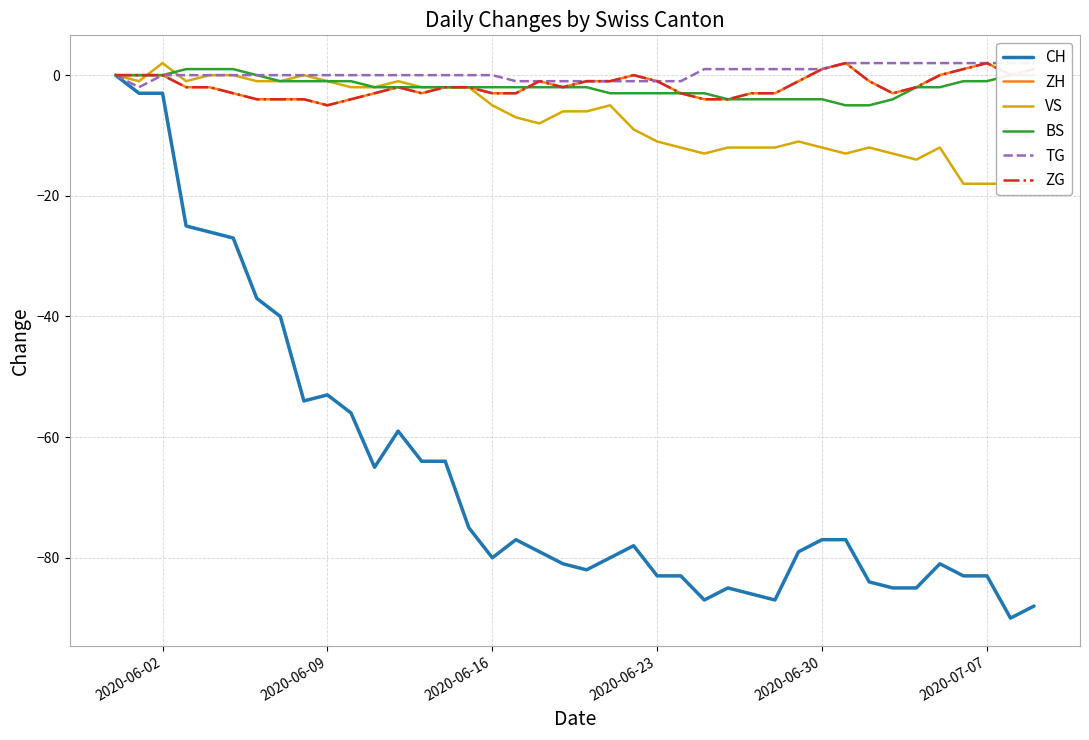

True or false: VS has more than 1 interior local peaks.

True